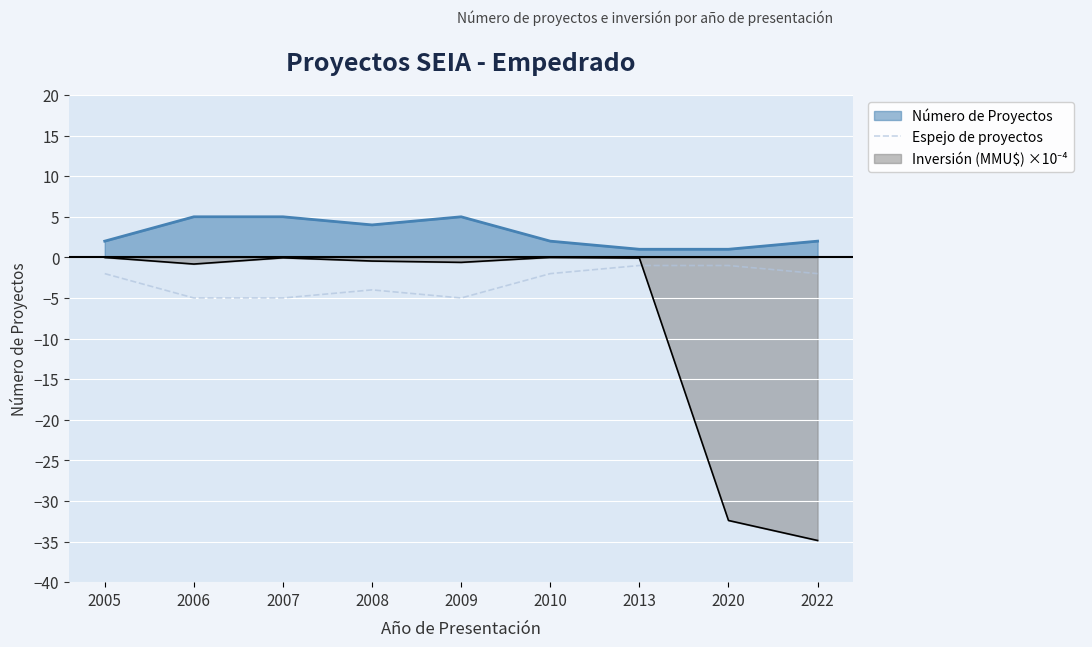

Is the value of Espejo de proyectos at 2007 greater than the value of Número de Proyectos at 2007?

No